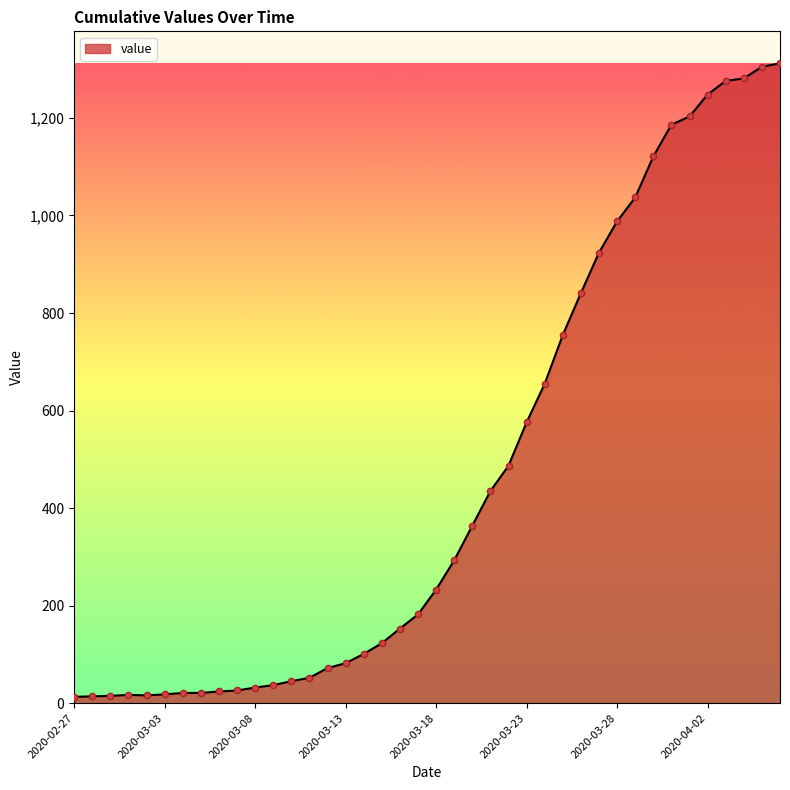

What is the greatest value displayed?

1312